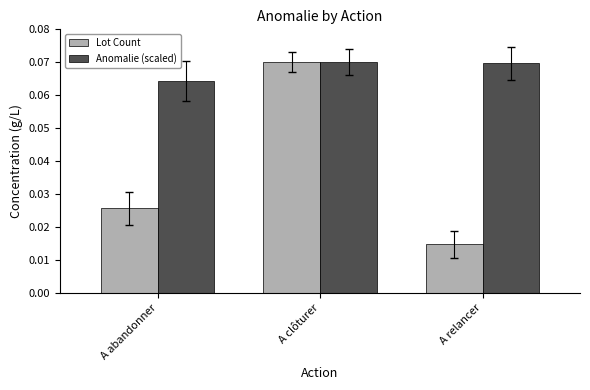

Which series changed the most between A clôturer and A relancer?

Lot Count